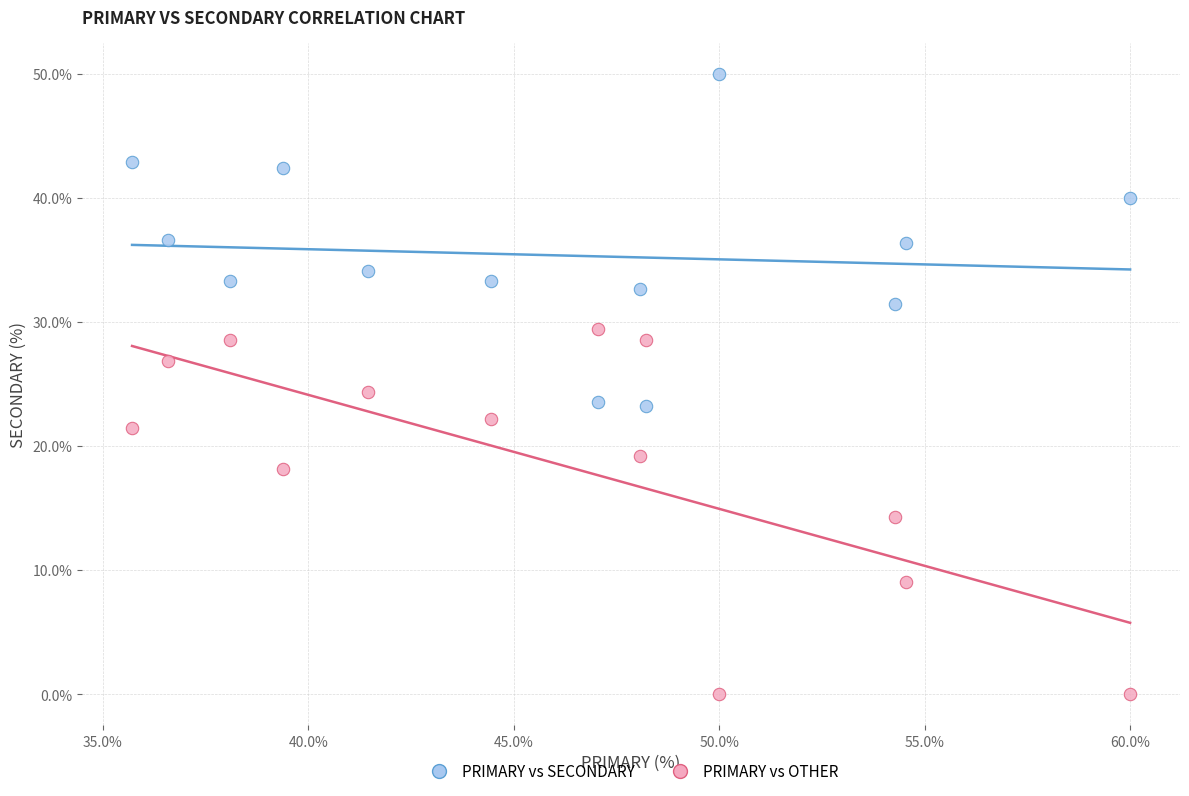

Across all series, what Y value is closest to 25?

24.4